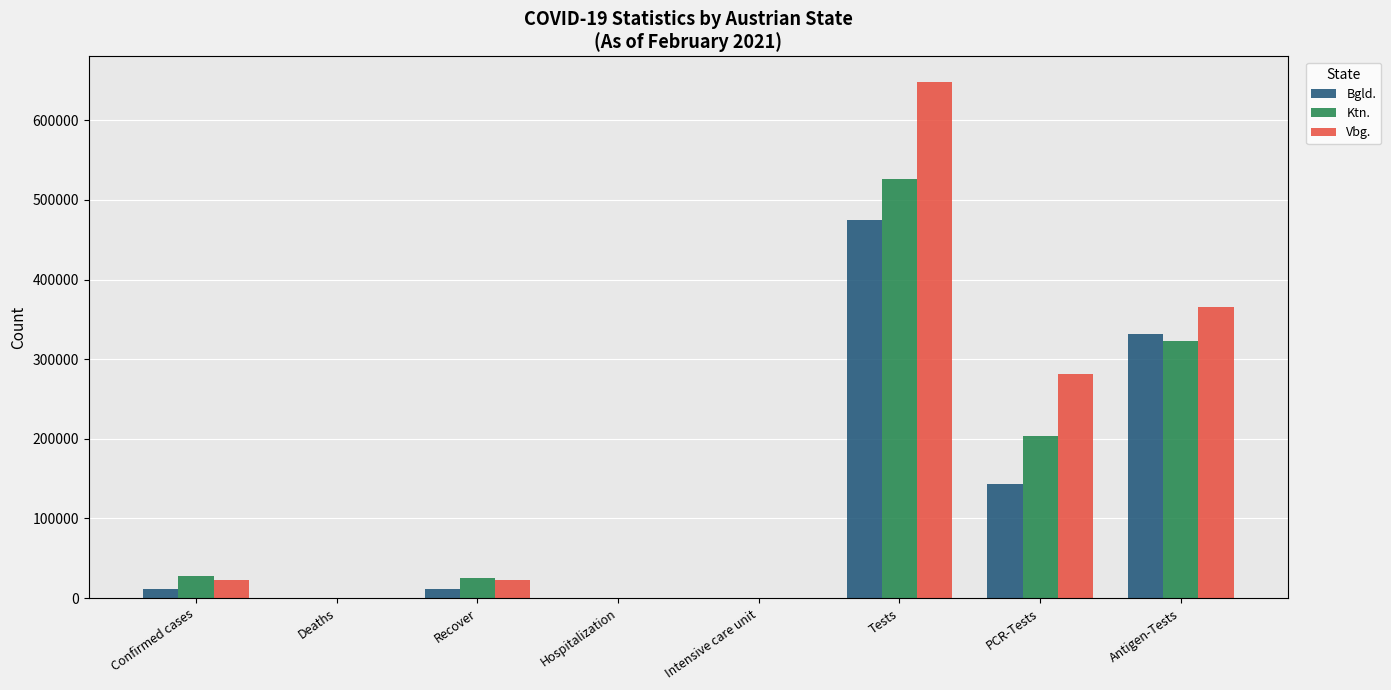

What is the total value across all series at Hospitalization?

145